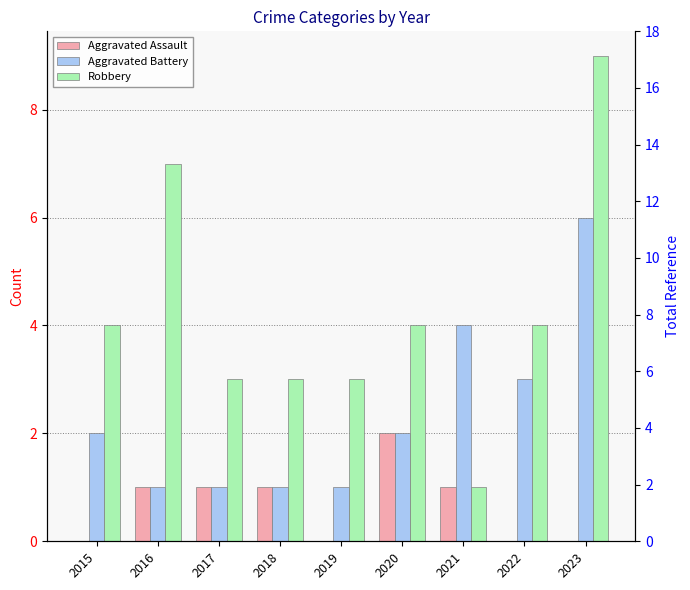

Reading left to right, what are all the values shown in this chart?

Aggravated Assault: 2015=0	2016=1	2017=1	2018=1	2019=0	2020=2	2021=1	2022=0	2023=0
Aggravated Battery: 2015=2	2016=1	2017=1	2018=1	2019=1	2020=2	2021=4	2022=3	2023=6
Robbery: 2015=4	2016=7	2017=3	2018=3	2019=3	2020=4	2021=1	2022=4	2023=9